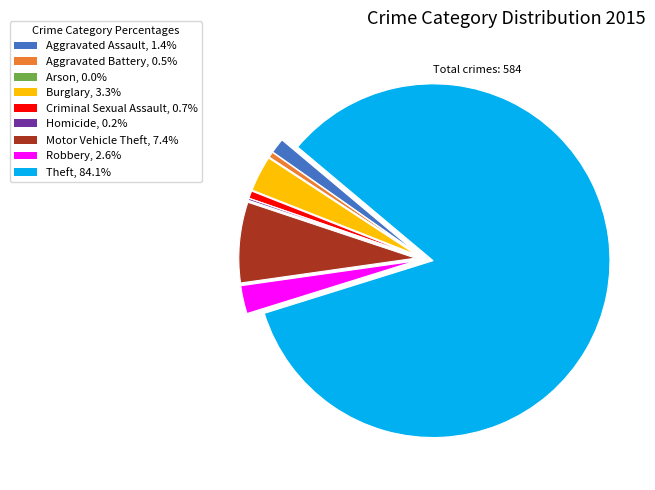

Do Burglary and Theft together represent more than half of the pie?

Yes